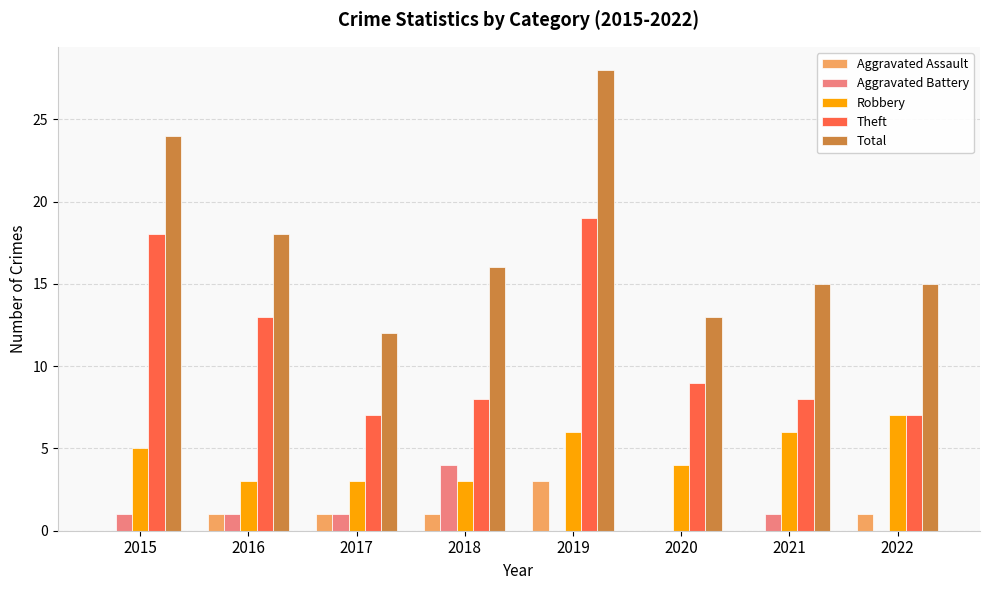

Reading right to left, list all the values displayed in this chart.

Aggravated Assault: 1	0	0	3	1	1	1	0
Aggravated Battery: 0	1	0	0	4	1	1	1
Robbery: 7	6	4	6	3	3	3	5
Theft: 7	8	9	19	8	7	13	18
Total: 15	15	13	28	16	12	18	24